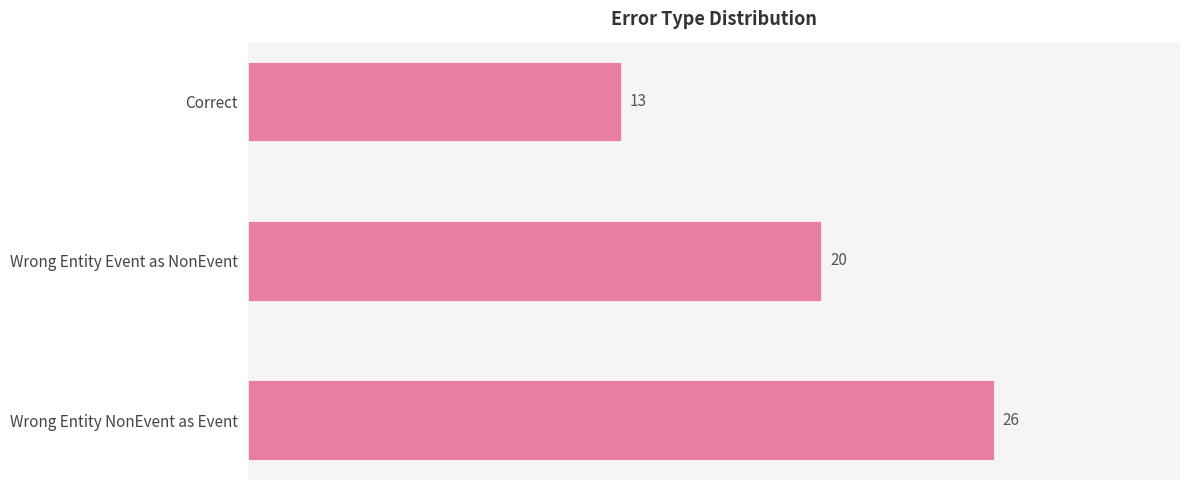

What is the sum of all values?

59